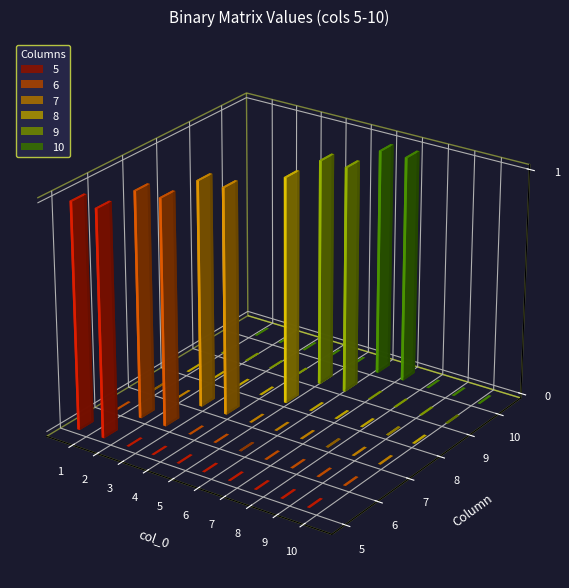

What is the maximum value for 6?

1